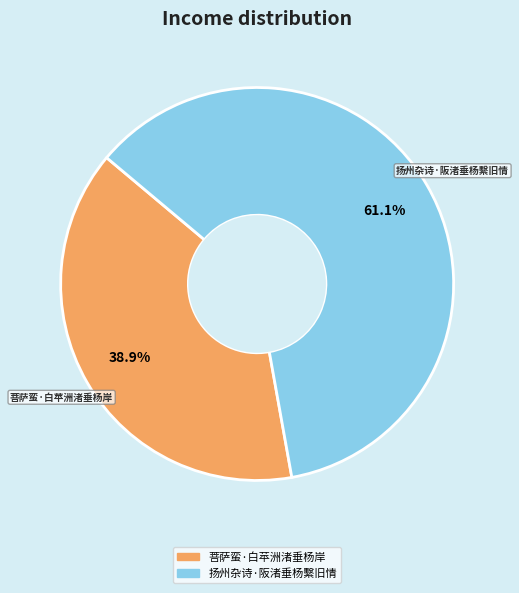

Rank the categories by value from highest to lowest.

扬州杂诗·阪渚垂杨繫旧情, 菩萨蛮·白苹洲渚垂杨岸